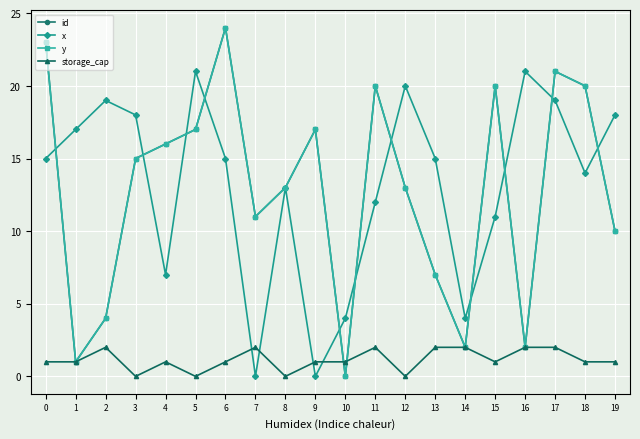

The value of storage_cap at 14 is 4. True or false?

False